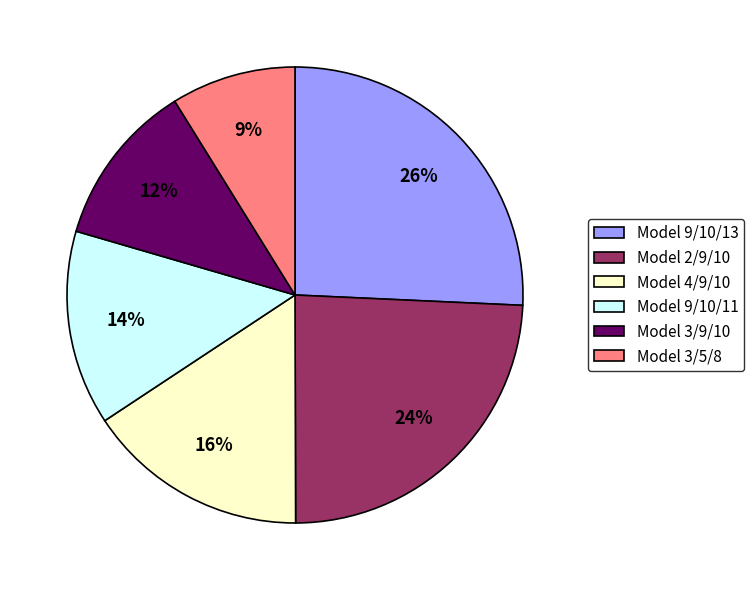

Does Model 4/9/10 represent more than half of the total?

No